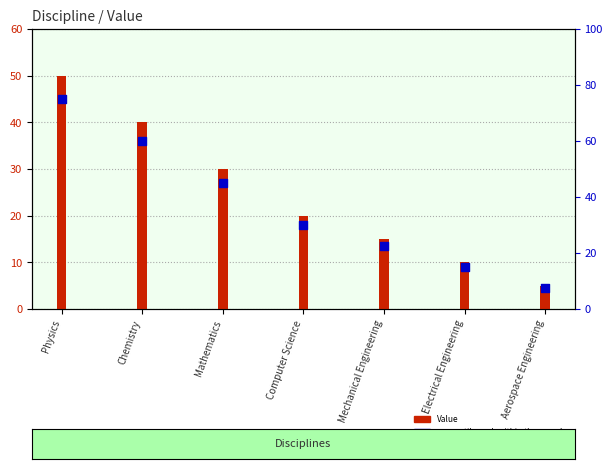

What is the total value across all series at Physics?

125.0